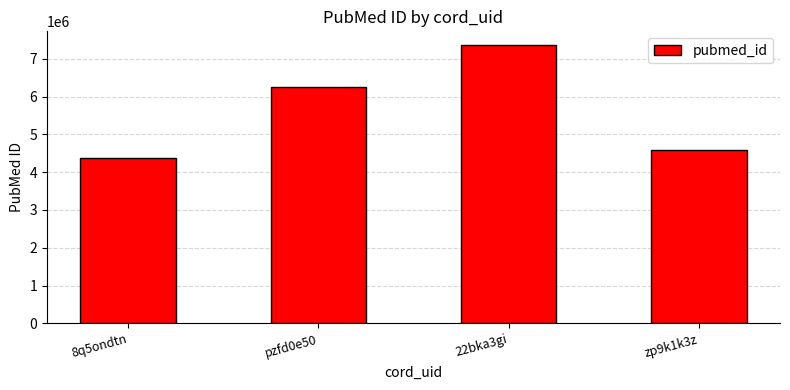

What is the difference between the second highest and second lowest values?

1664773